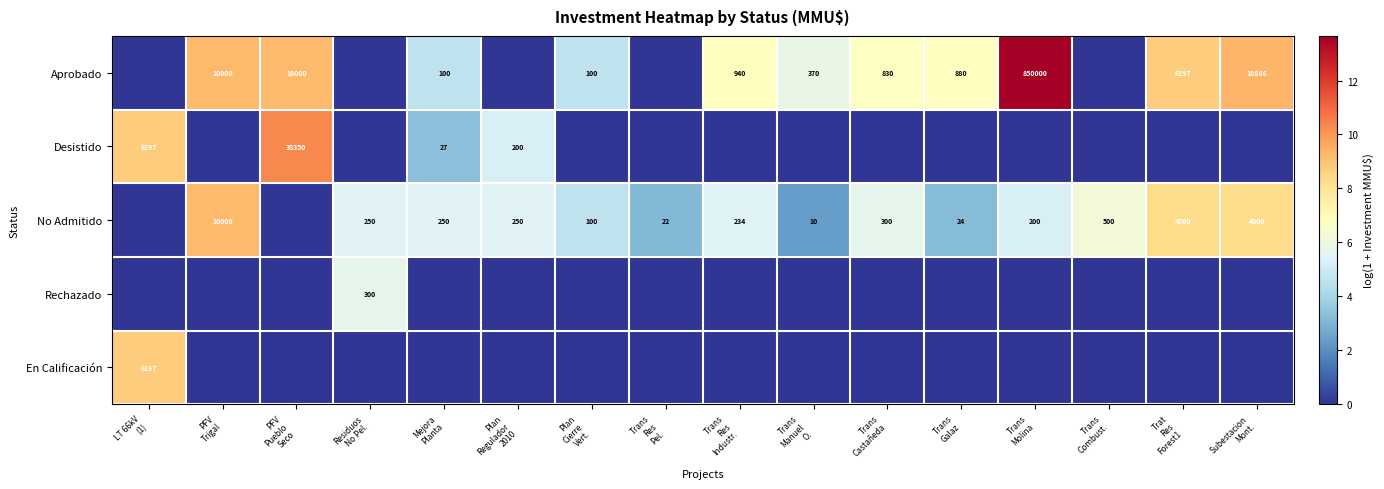

What is the total value across all series at LT 66kV
(1)?

17.5